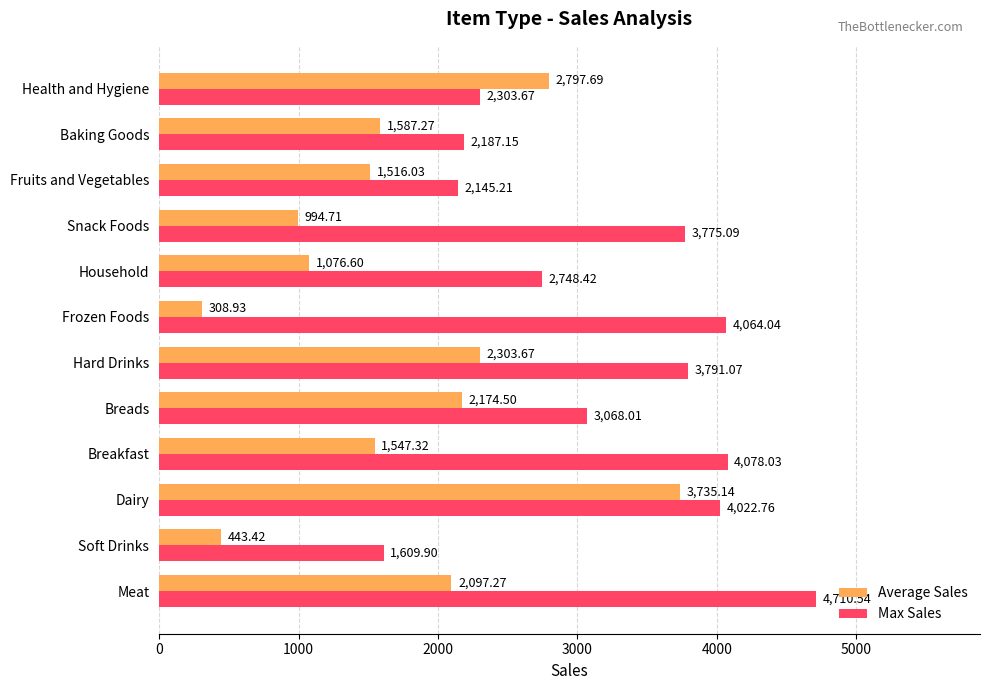

Between Soft Drinks and Fruits and Vegetables, which series saw the biggest shift?

Average Sales